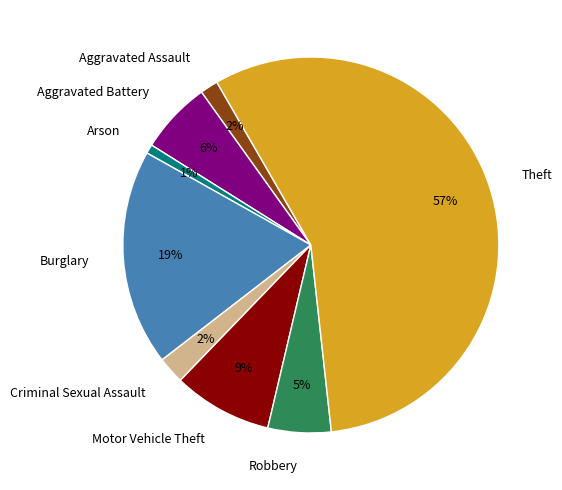

True or false: Criminal Sexual Assault accounts for 2% of the total.

True